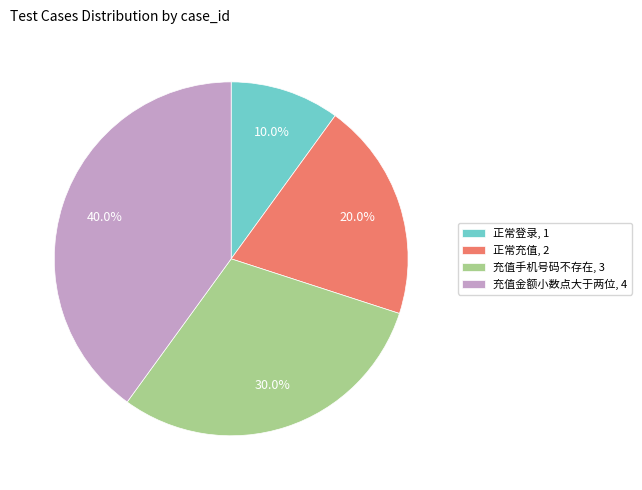

Which category has the biggest portion of the pie?

充值金额小数点大于两位